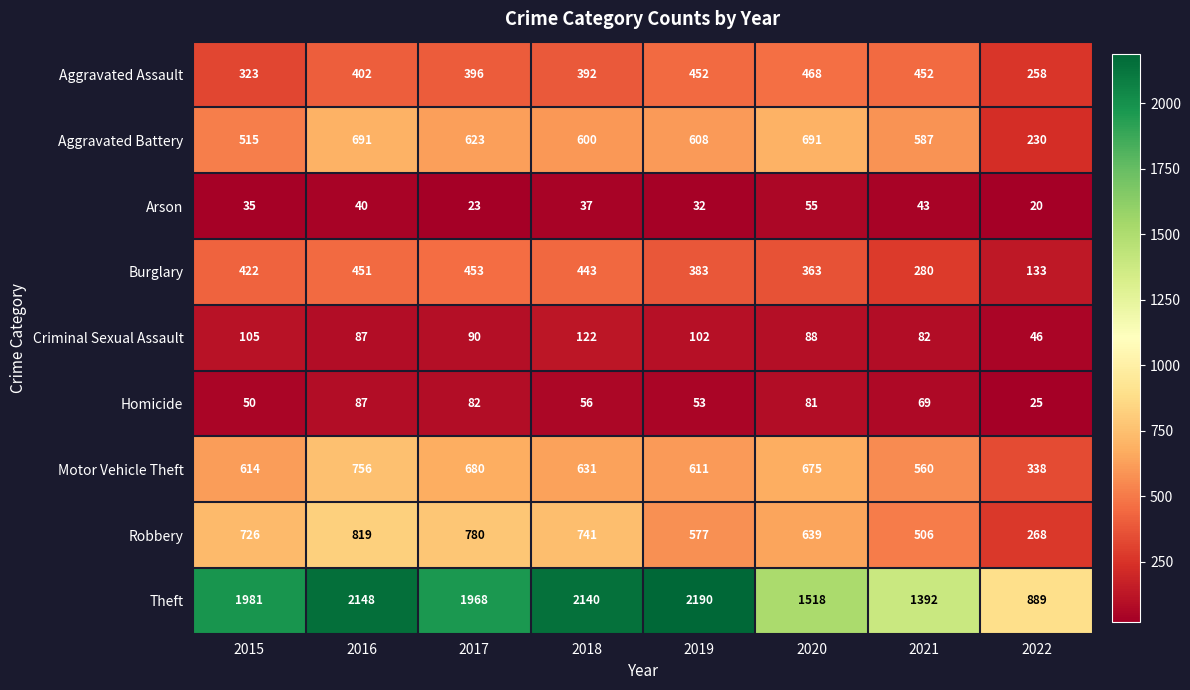

At how many categories does at least one series exceed 1107?

7